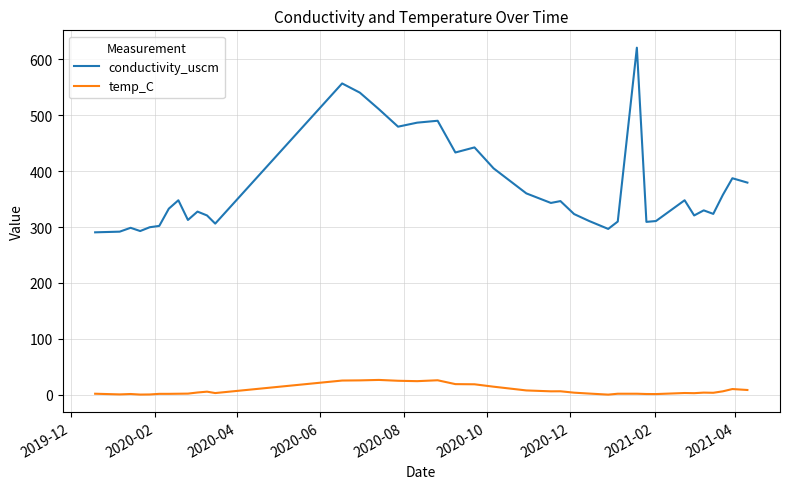

Which series has the largest total across all categories?

conductivity_uscm